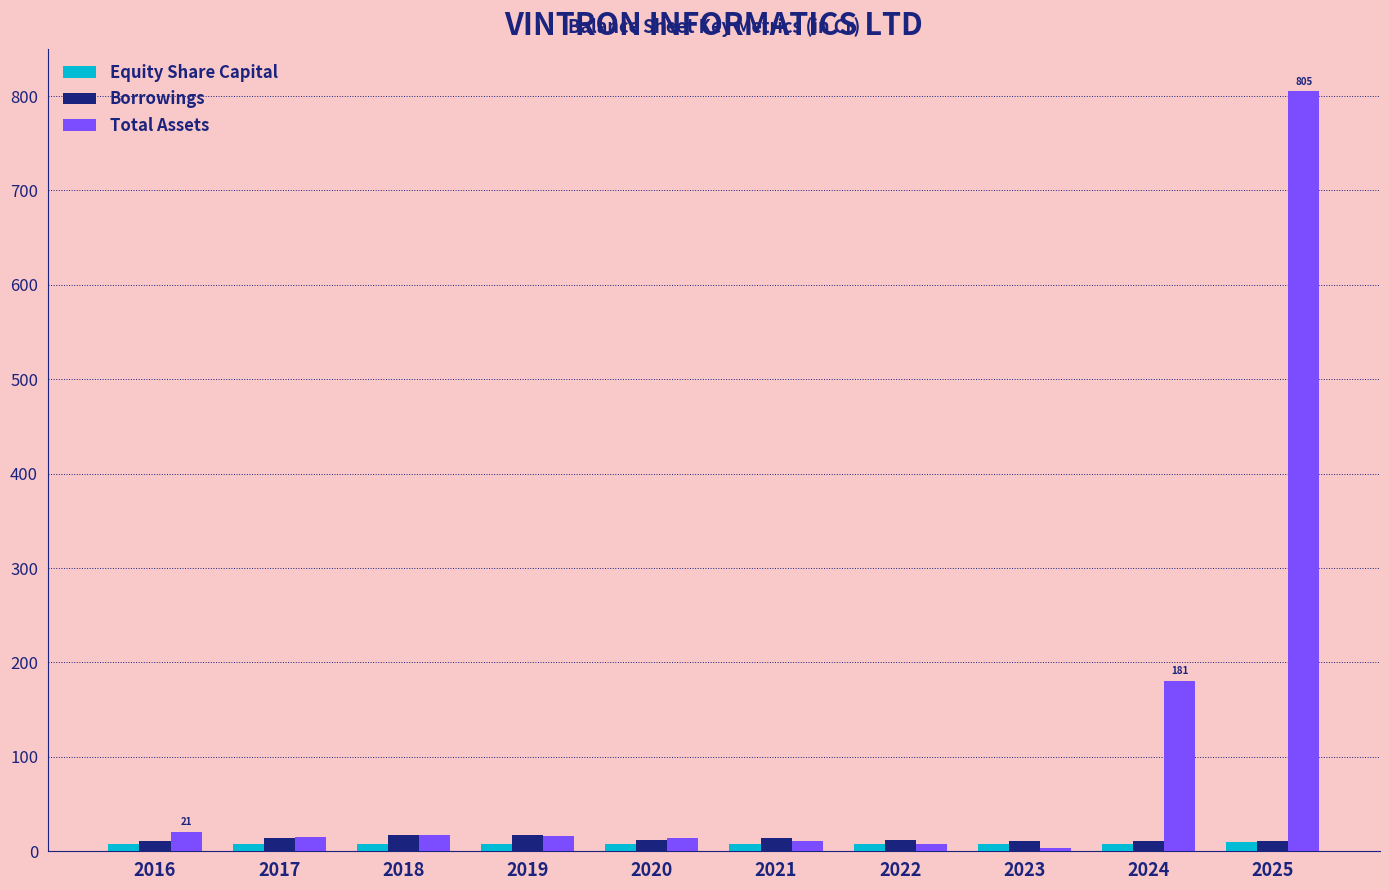

At how many categories does at least one series exceed 719?

1